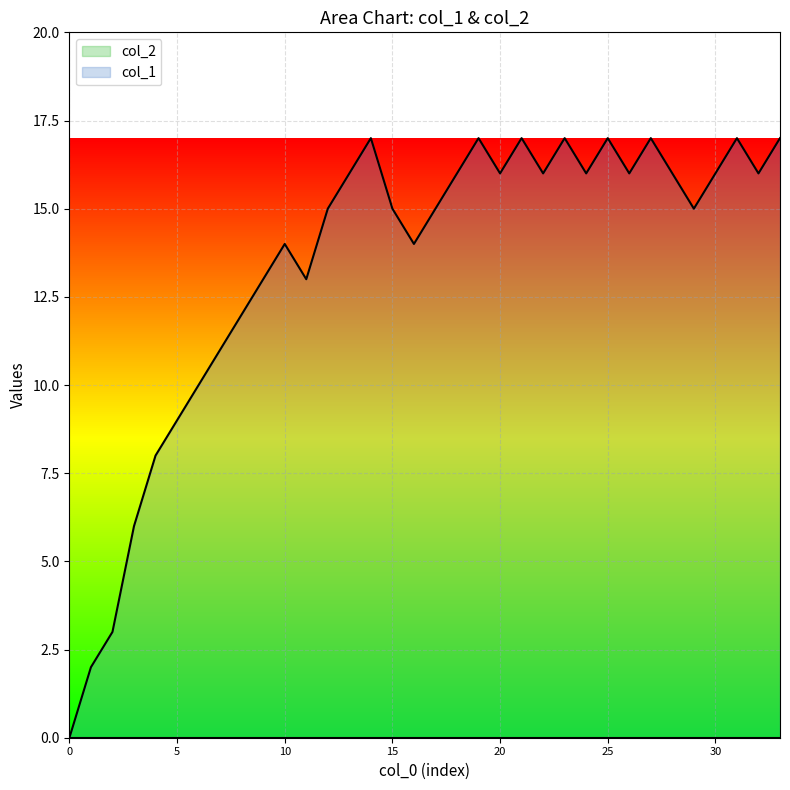

How many lines are shown in the chart?

2